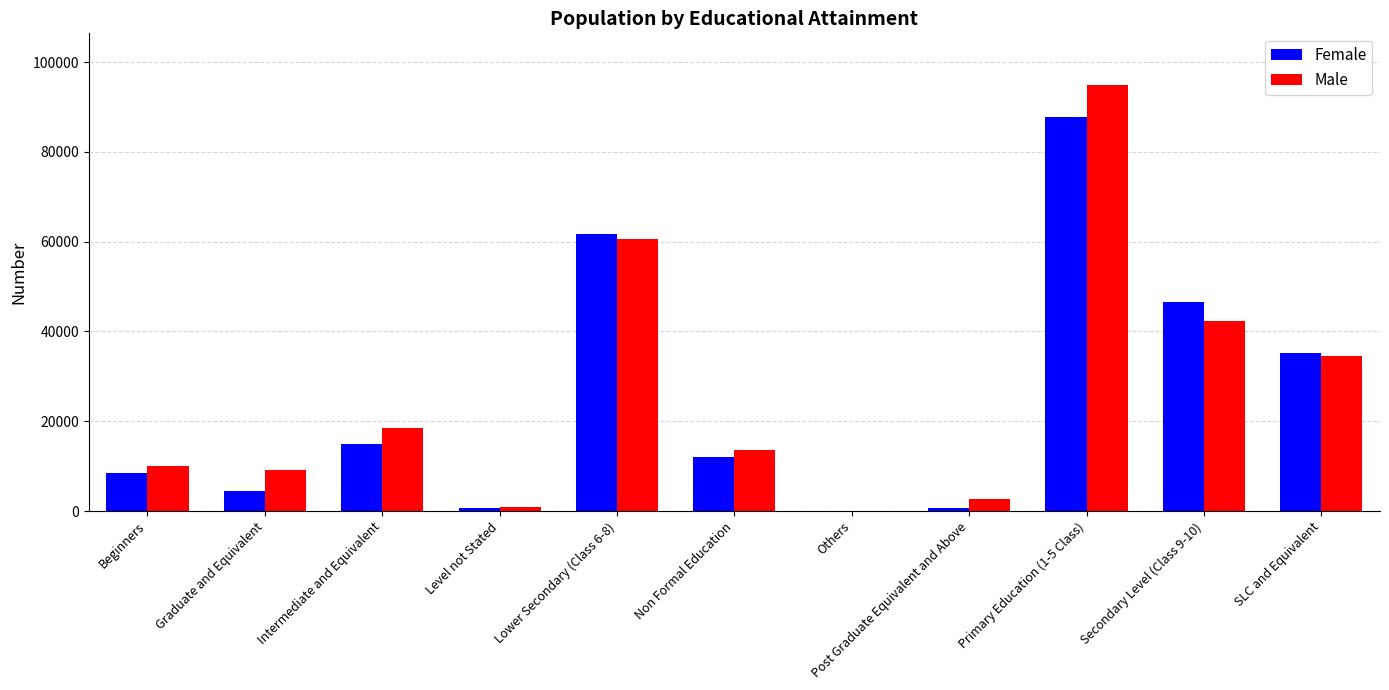

The value of Female at SLC and Equivalent is 16011. True or false?

False